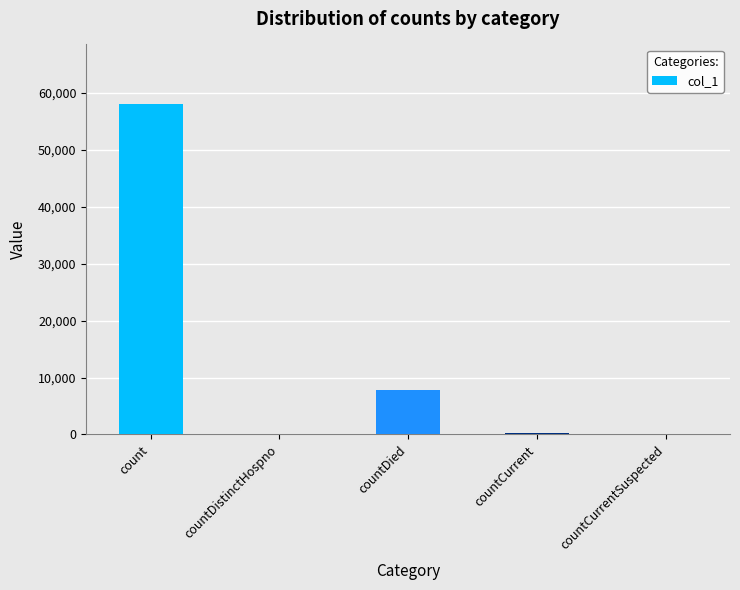

Where does the data first go above 272?

count